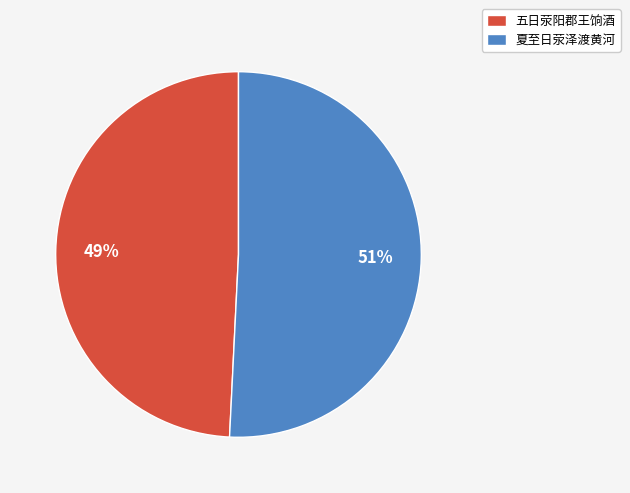

To the nearest percent, what is the difference between the 夏至日荥泽渡黄河 and 五日荥阳郡王饷酒 slice percentages?

2%